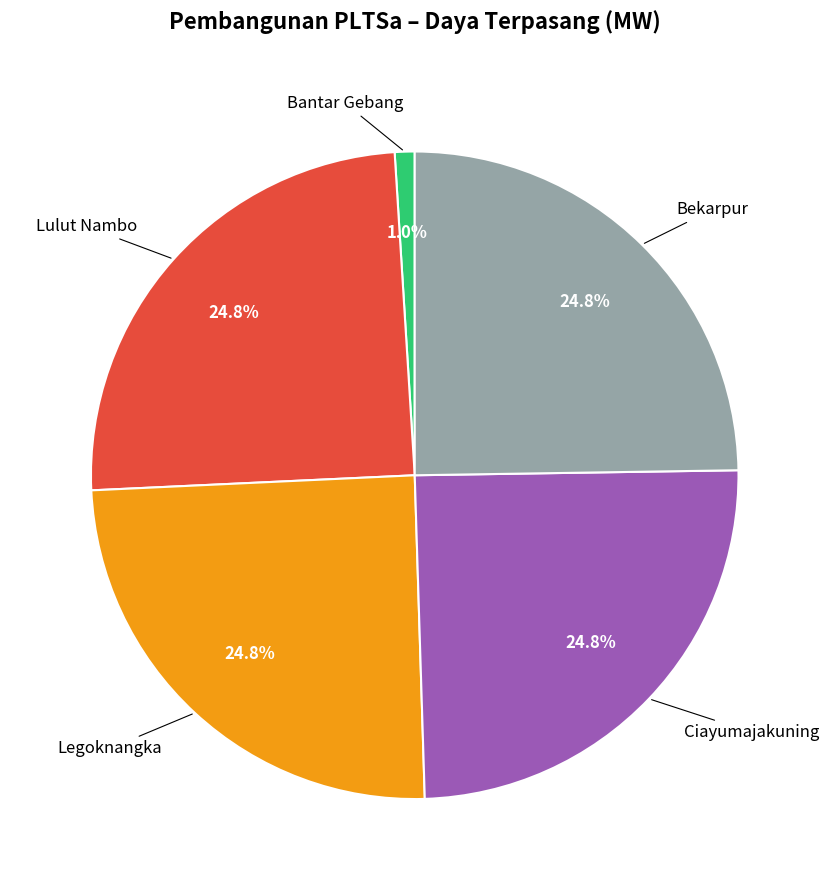

Is there any slice that represents more than half of the pie?

No